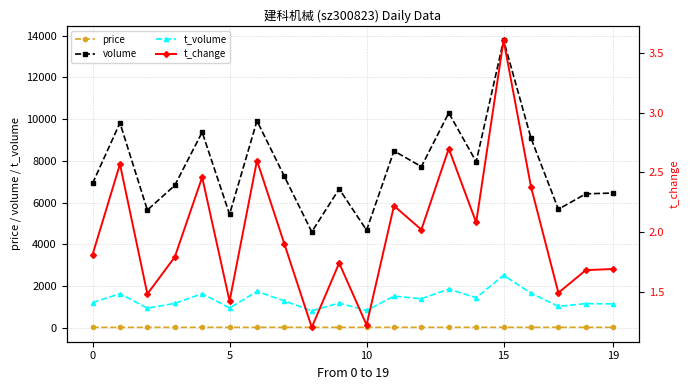

How many interior local valleys does the volume series have?

7